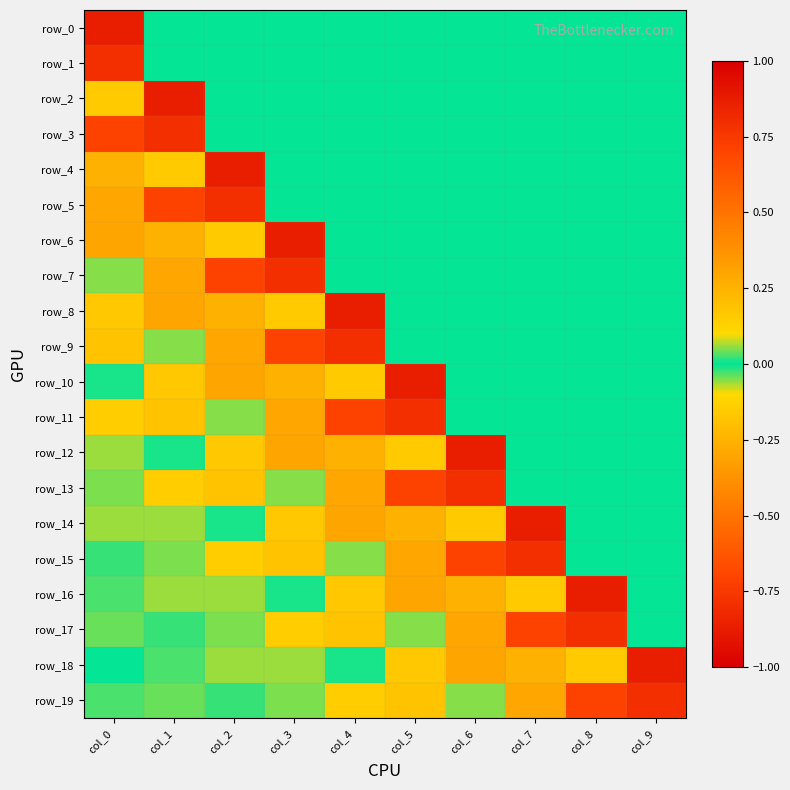

Where is row_13 nearest to the value 0?

col_7